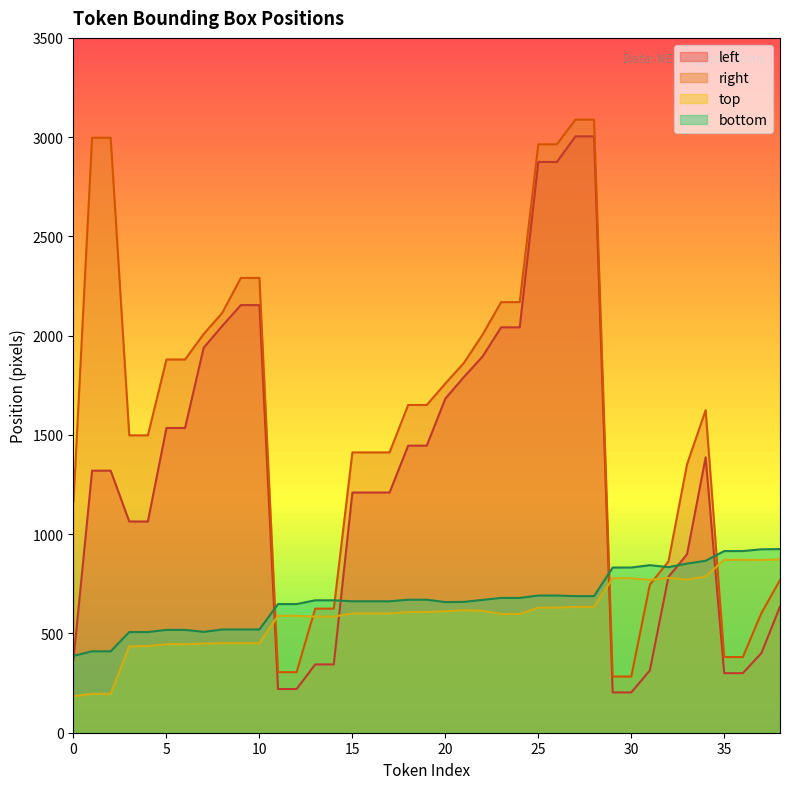

True or false: left and top intersect in this chart.

True